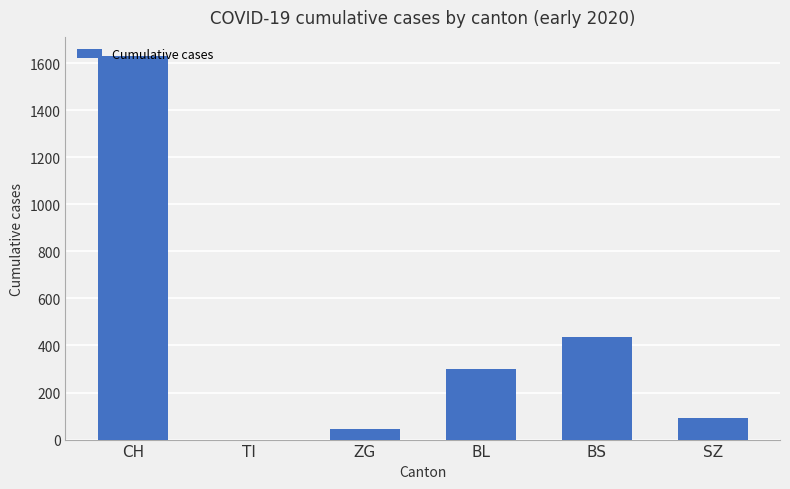

Which category has the highest value across all series?

CH